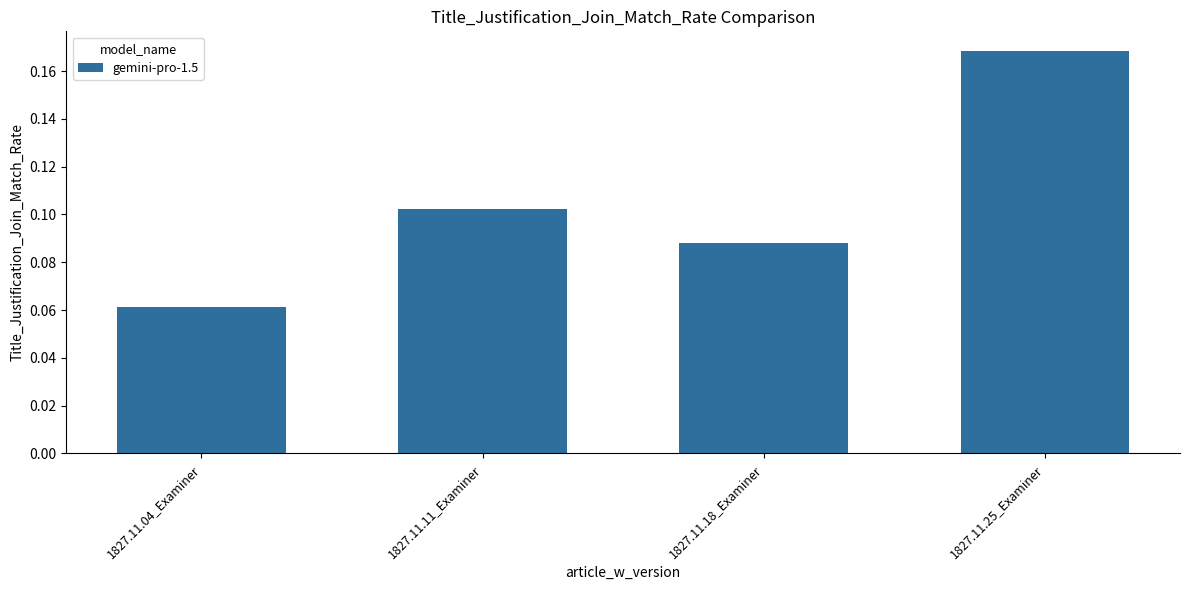

How many distinct data groups are displayed?

1